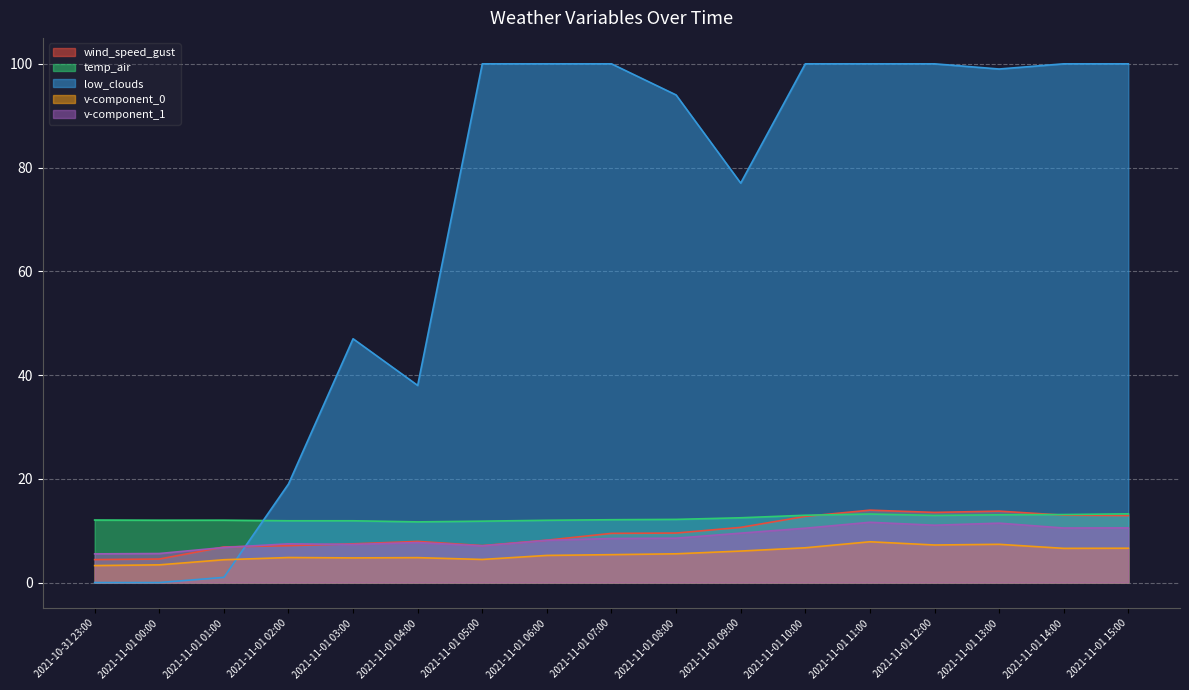

At which category does v-component_0 reach its first local valley?

2021-11-01 03:00